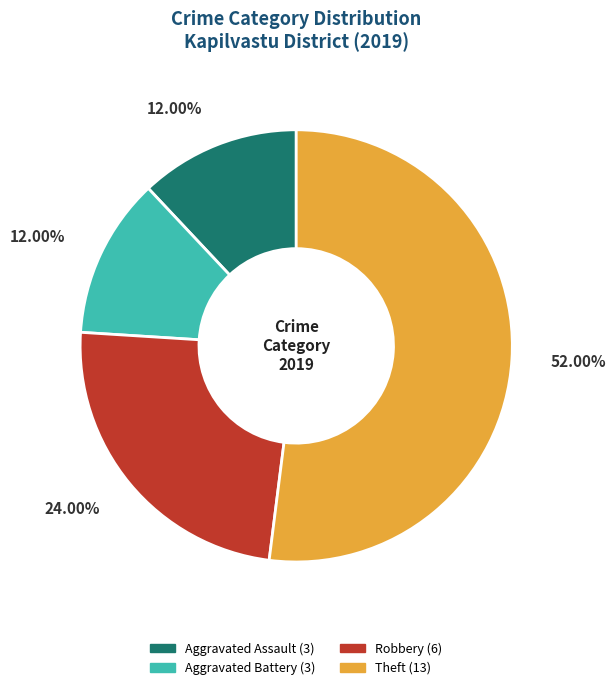

Is there a majority slice in this chart?

Yes